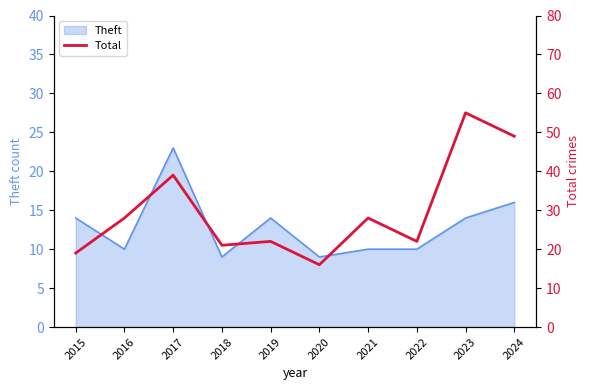

What is the highest value of the Theft series?

23